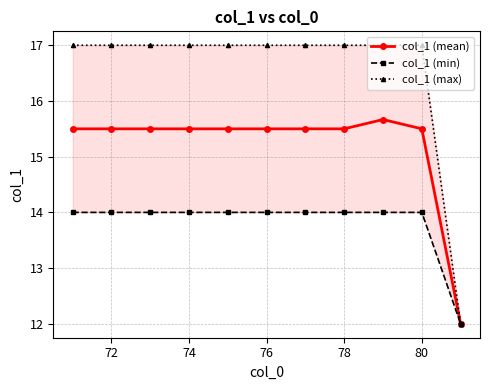

What is the highest value of the col_1 (mean) series?

15.7